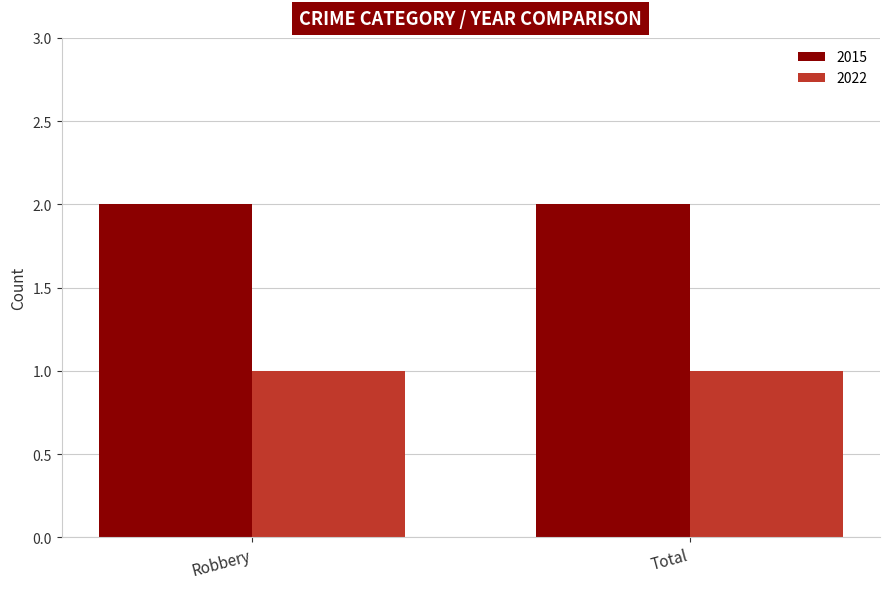

Reading right to left, list all the values displayed in this chart.

2015: 2	2
2022: 1	1